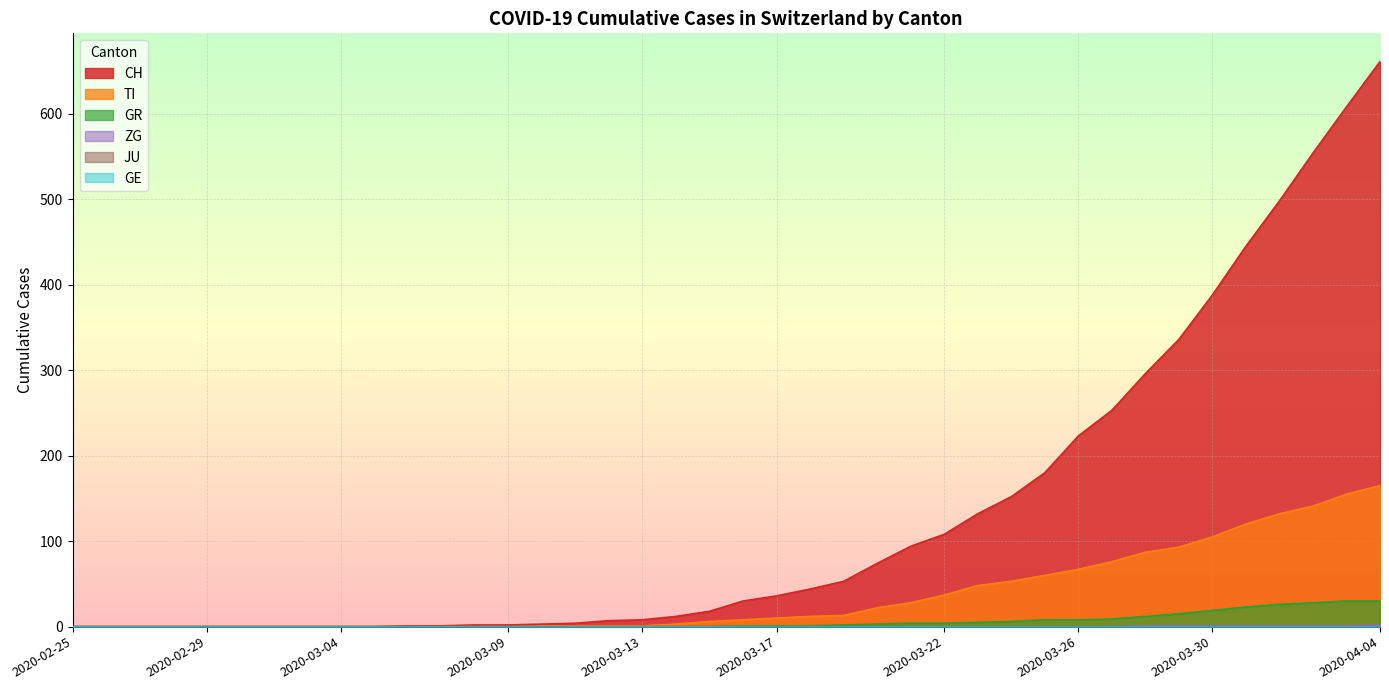

Between 2020-04-01 and 2020-03-15, which is larger?

2020-04-01